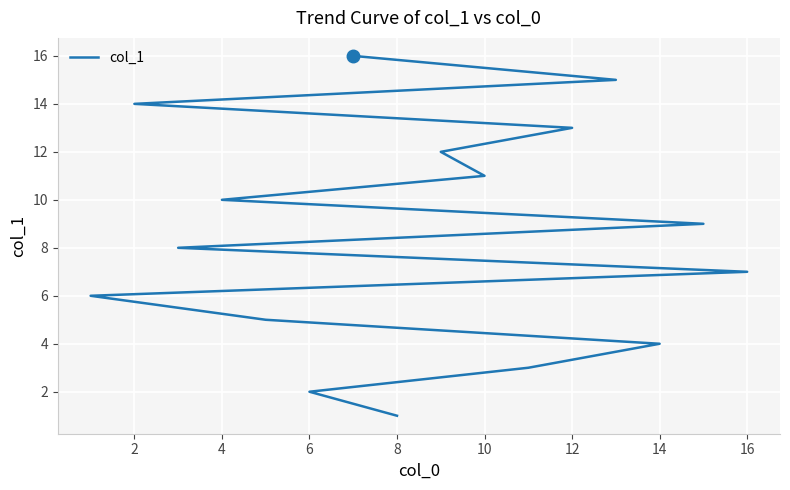

What is the difference between the second highest and minimum values?

14